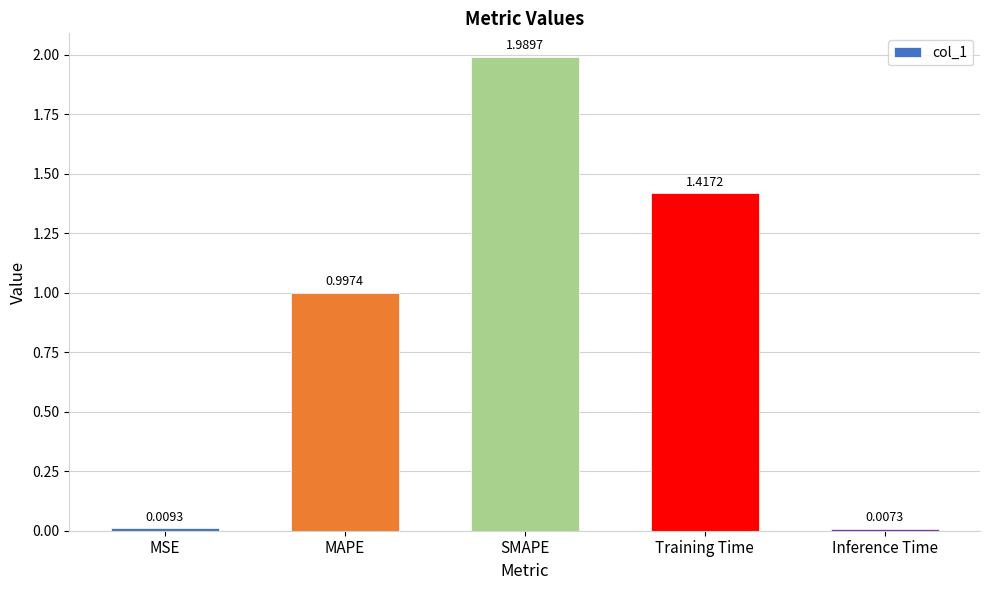

What is the sum of all values?

4.4